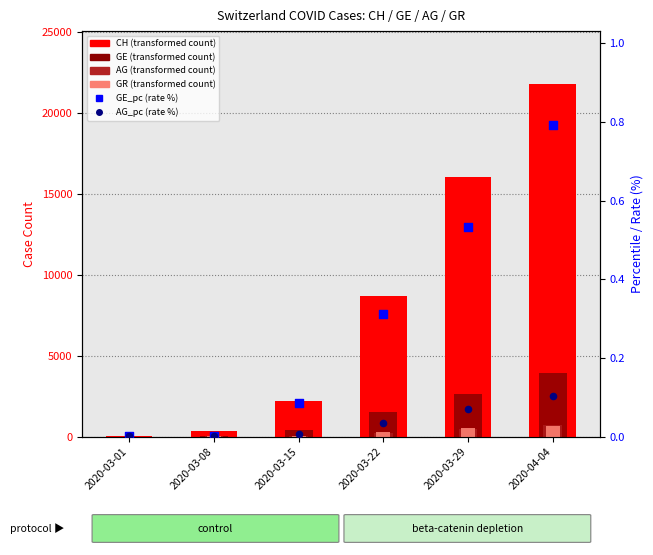

Which series contains the highest Y value?

CH